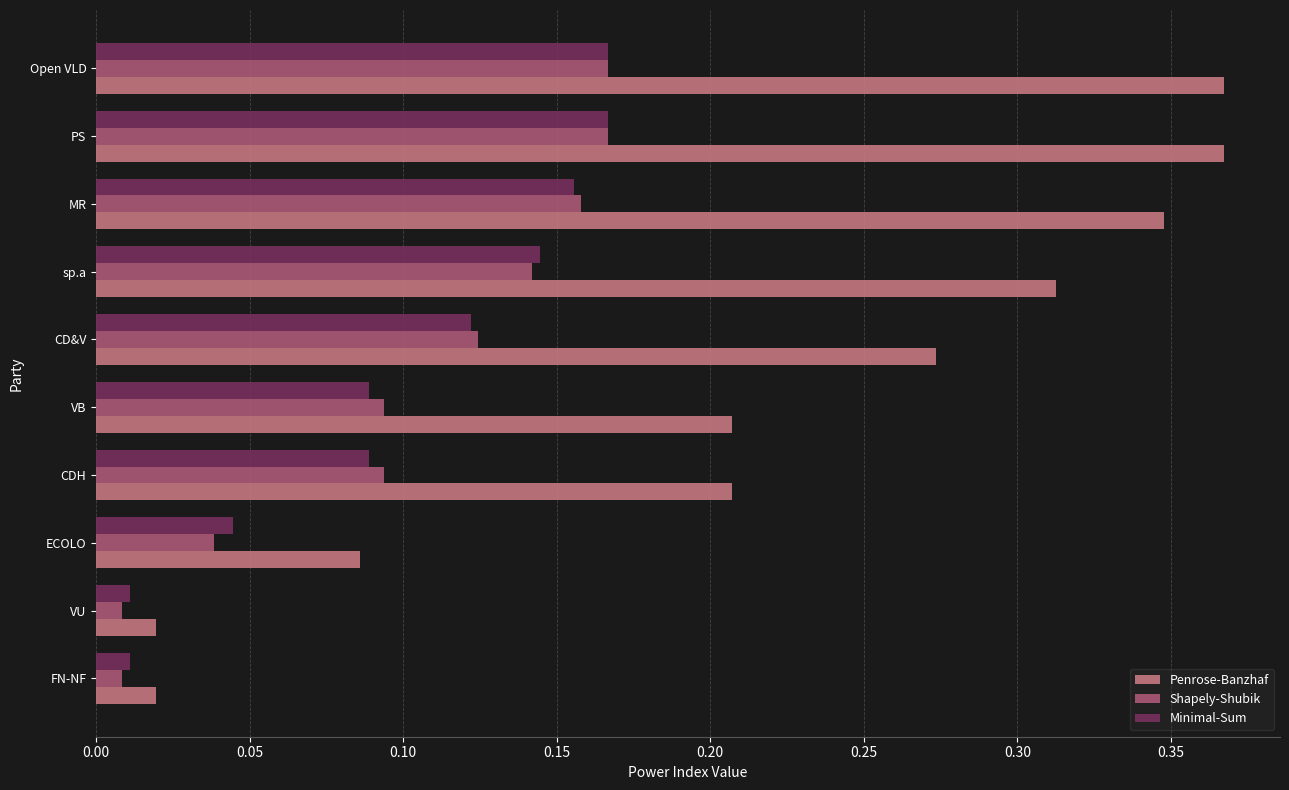

What is the sum of all Shapely-Shubik values?

1.0